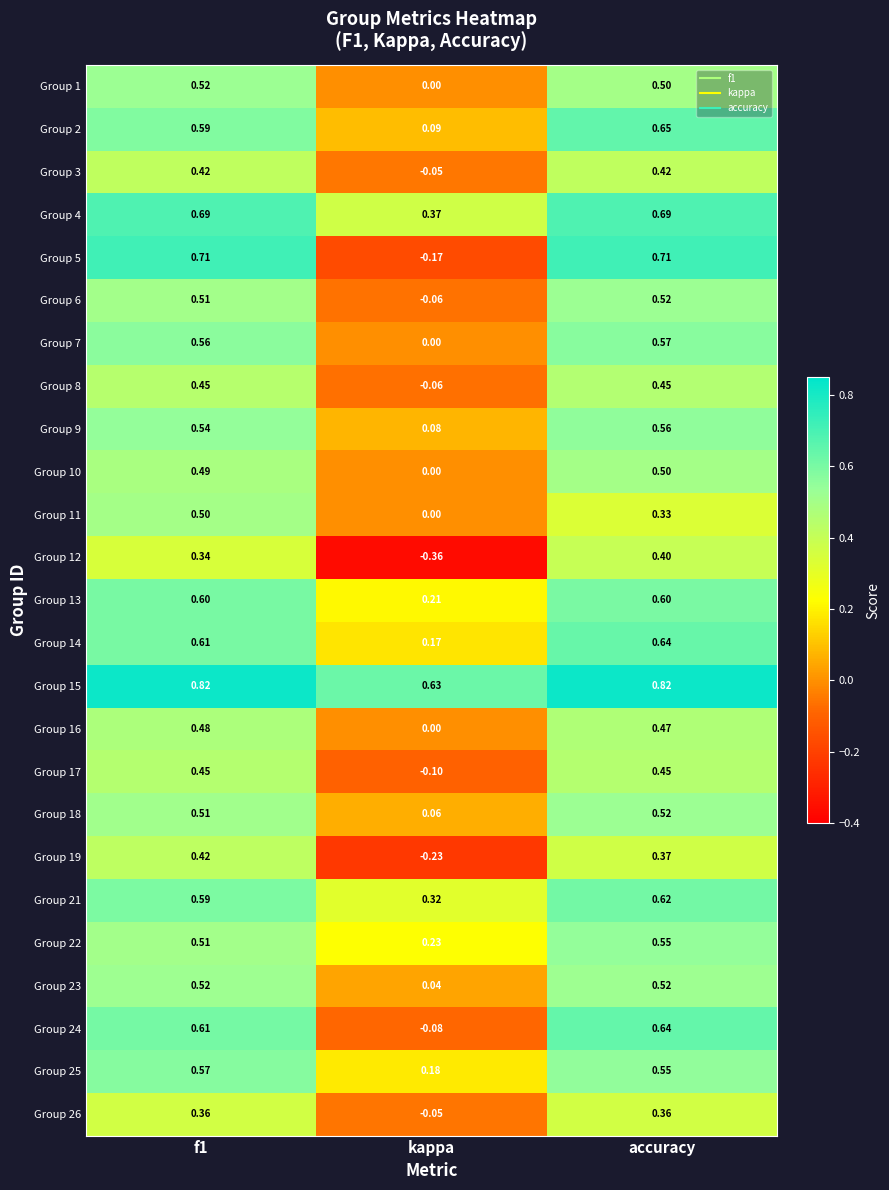

Which category has the lowest value across all series?

kappa